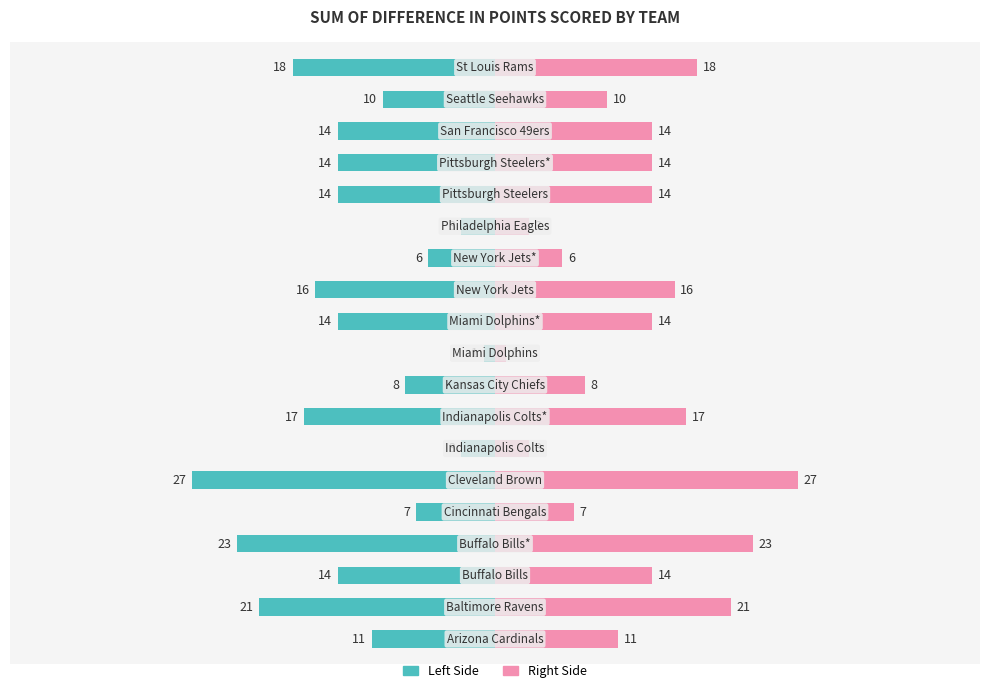

How many data points in Points Scored (Right) are less than 14?

8